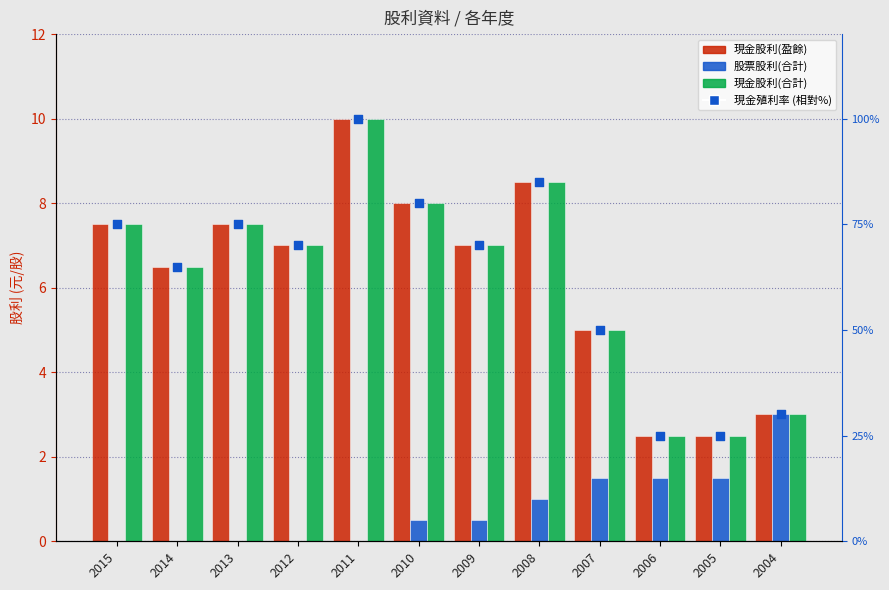

Which series has the widest spread of Y values?

現金殖利率 (相對%)